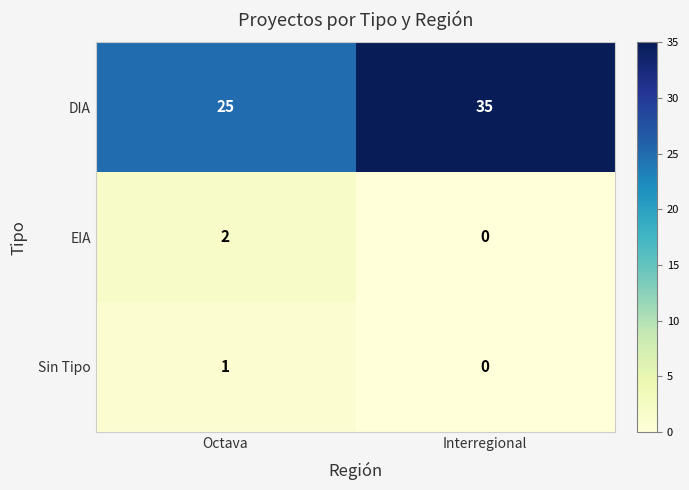

The DIA series shows 25 at Octava. True or false?

True